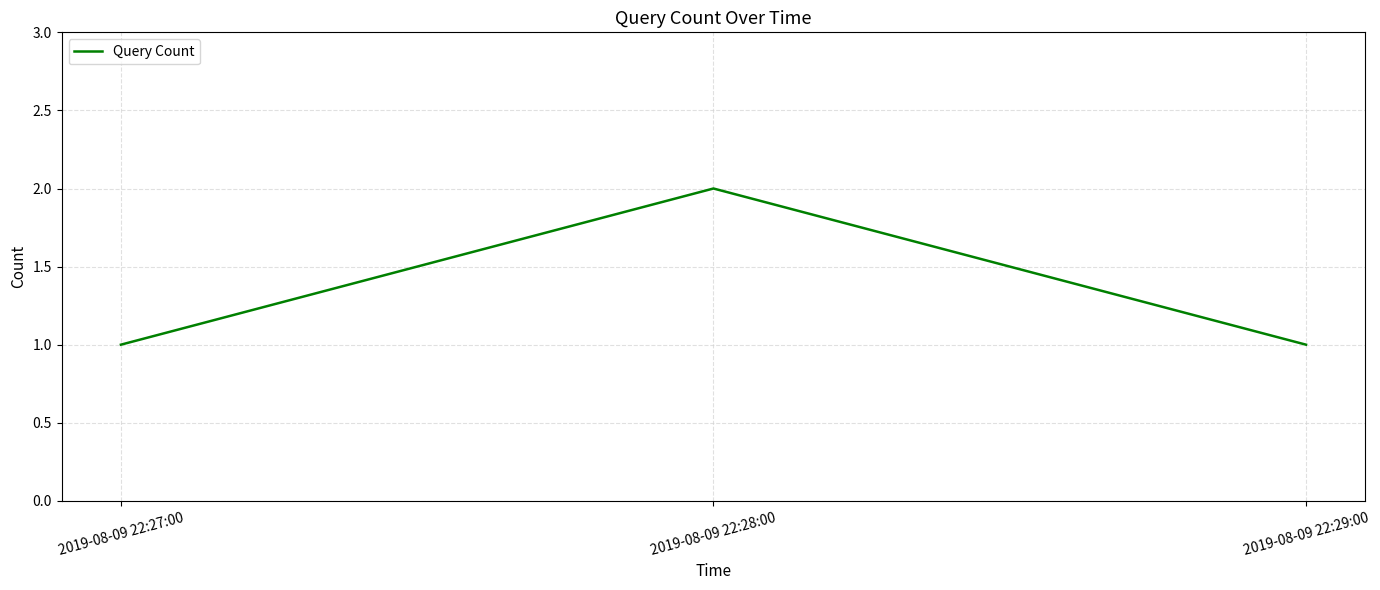

Reading left to right, list all the values displayed in this chart.

2019-08-09 22:27:00=1	2019-08-09 22:28:00=2	2019-08-09 22:29:00=1